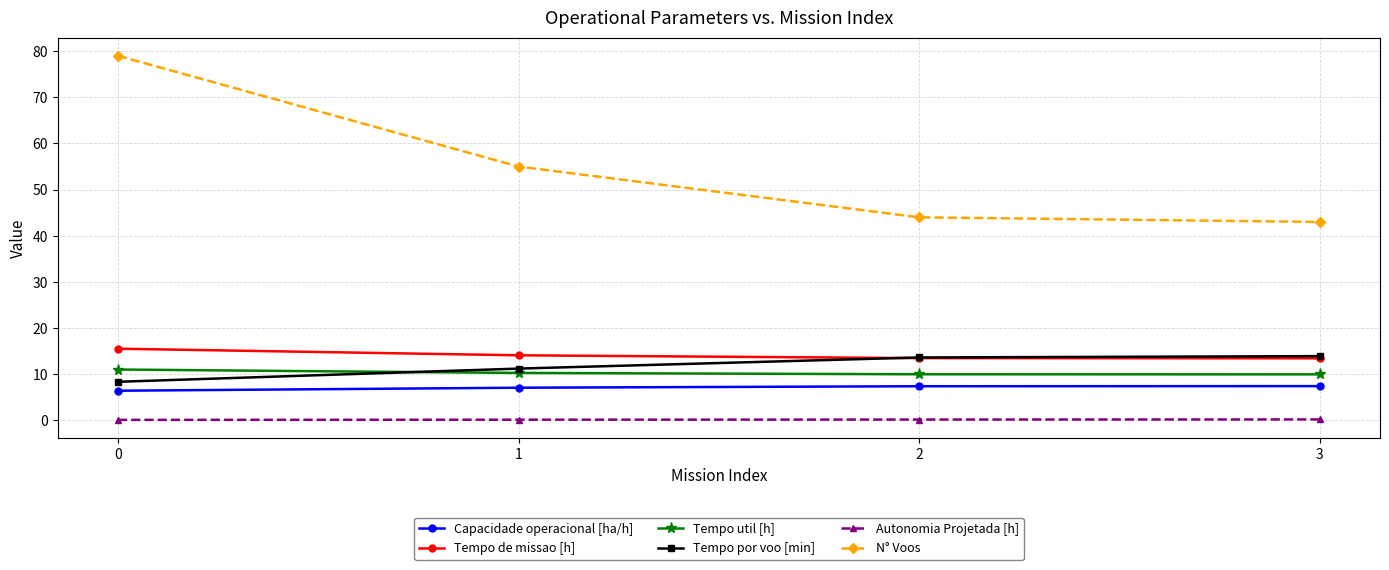

What is the average value of the Tempo por voo [min] series?

11.8